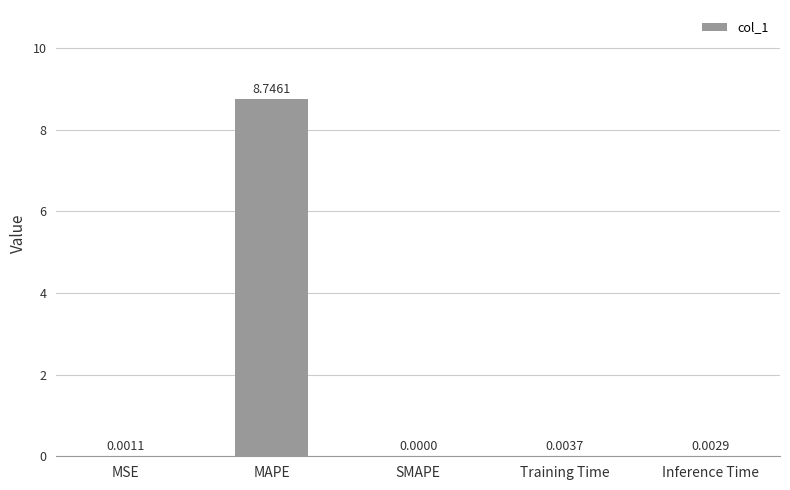

How many data points does each series have?

5